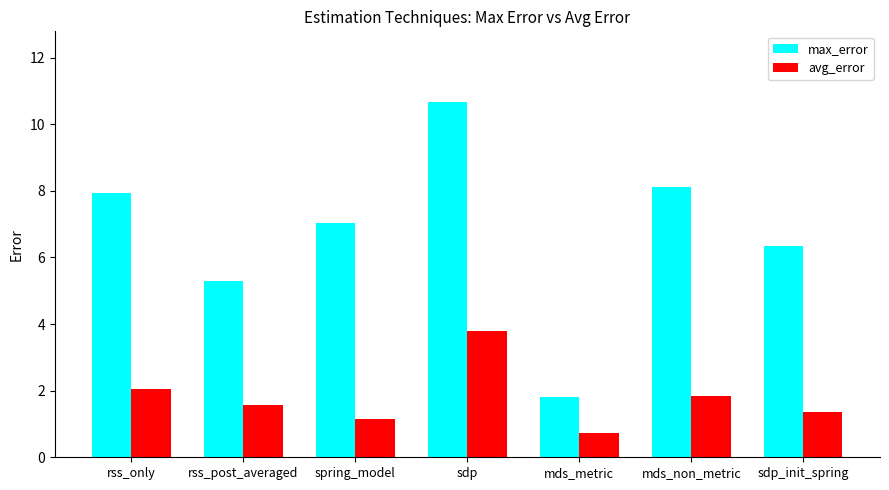

What is the minimum value shown in the chart?

0.7